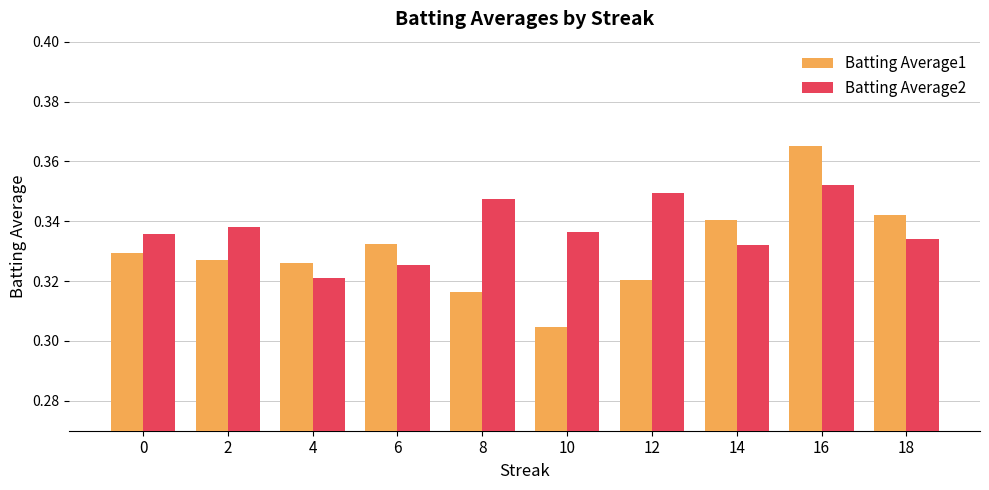

List the series in order of their peak value, lowest first.

Batting Average2, Batting Average1